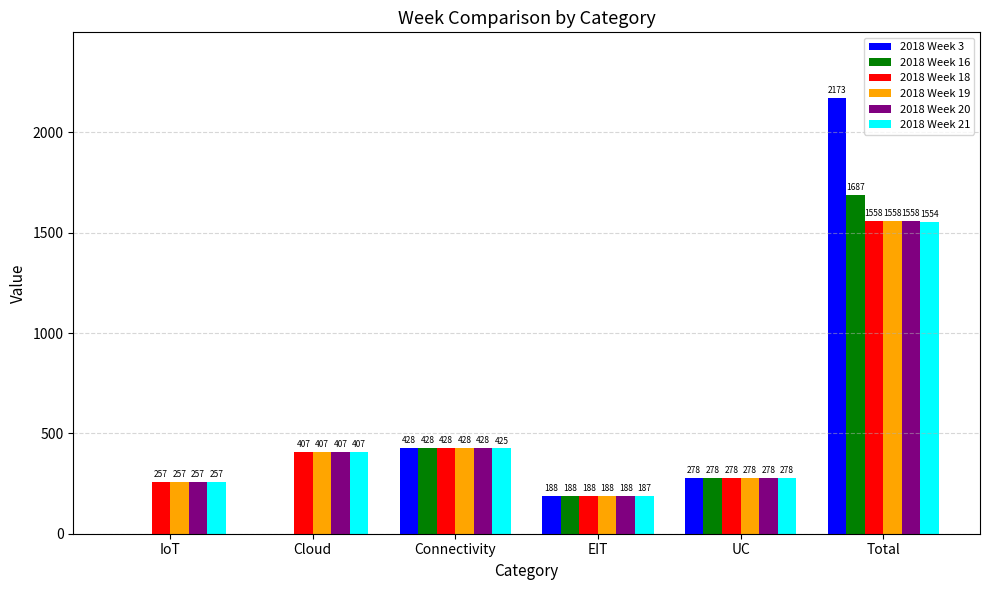

How many groups of bars are there?

6